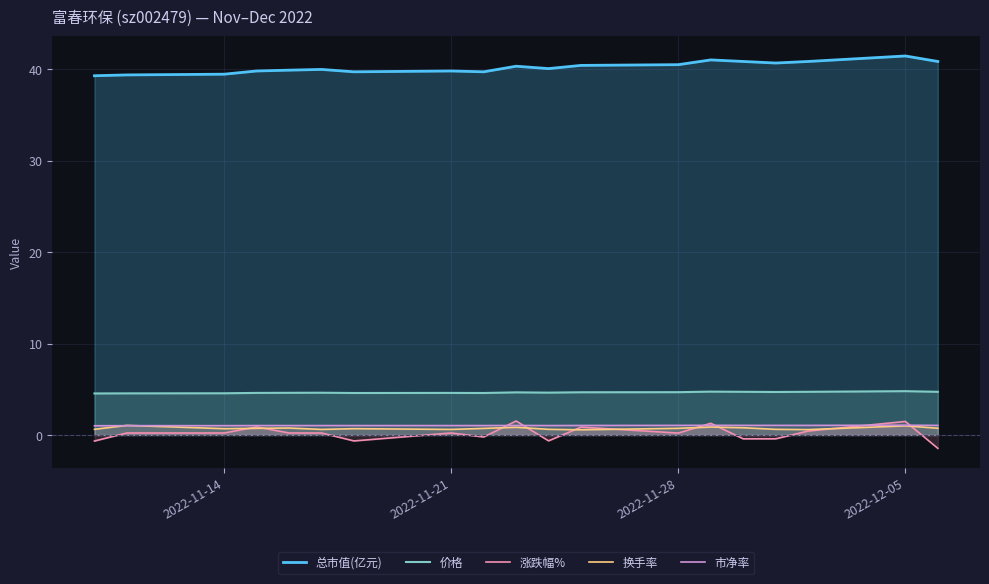

What is the value of the 涨跌幅% point at the 2nd from the left?

0.2